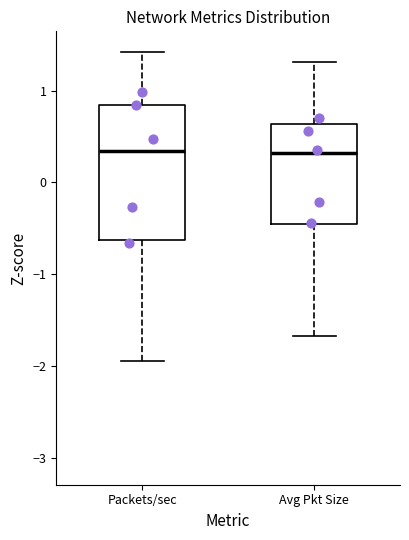

Reading left to right, read every box against the y-axis: the position of its median line, the range the box covers, and the ends of its whiskers. The values are not printed on the chart, so give them approximately, as read against the axis.

Packets/sec: median 0.3, box -0.6 to 0.8, whiskers -1.9 to 1.4
Avg Pkt Size: median 0.3, box -0.5 to 0.6, whiskers -1.7 to 1.3